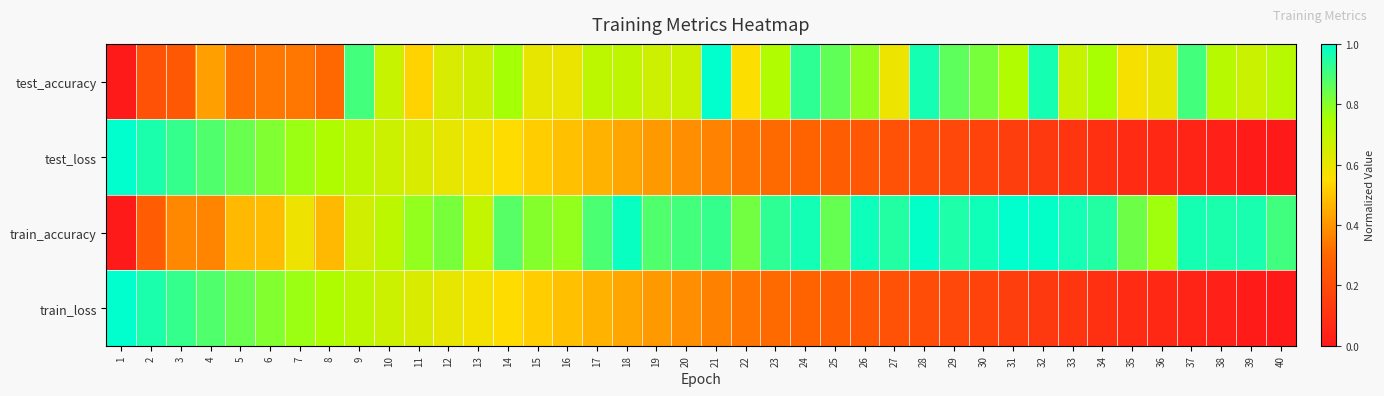

Which category has the lowest value across all series?

1